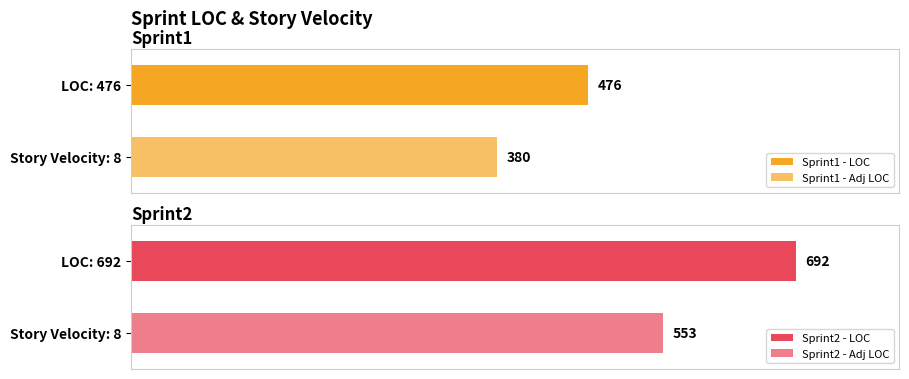

Does the chart contain stacked bars?

No